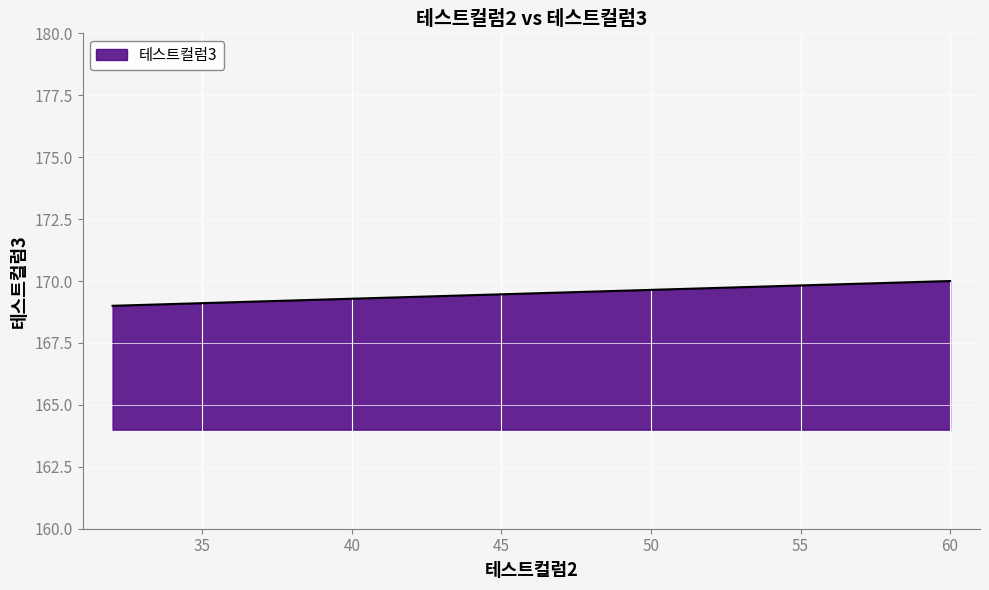

List the labels in order of value, smallest first.

32, 60, 60